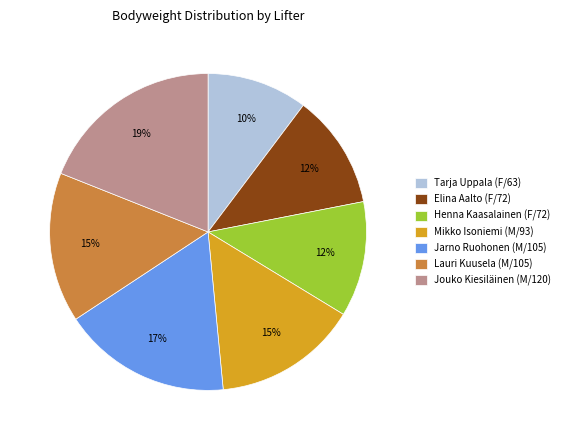

Is the sum of Lauri Kuusela (M/105) and Jouko Kiesiläinen (M/120) greater than half?

No